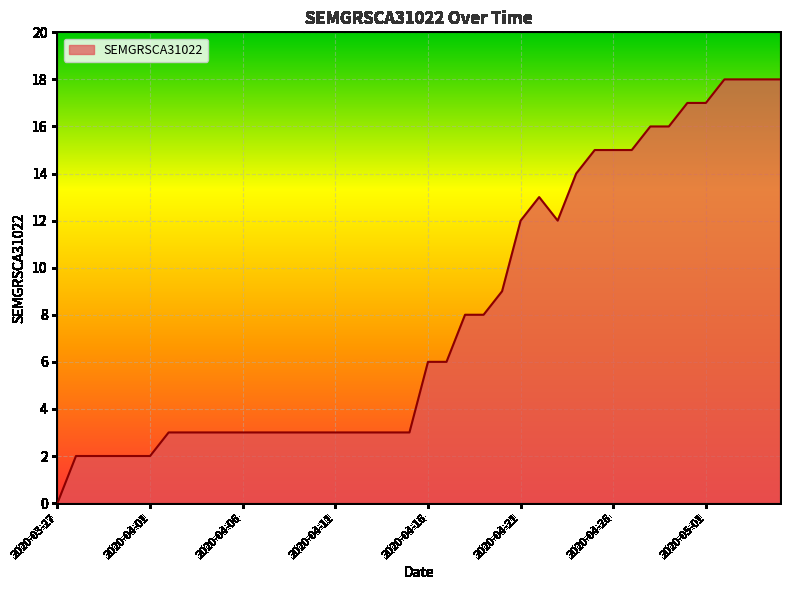

What is the greatest value displayed?

18